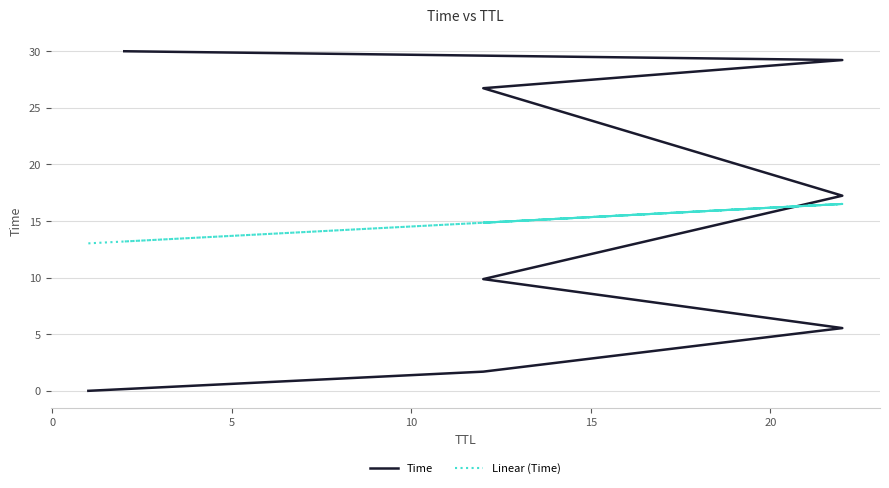

How many values in the Time series exceed 17?

4